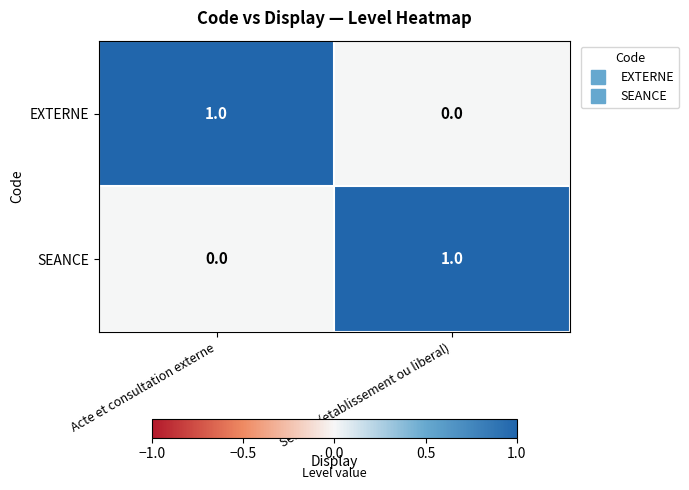

Rank the series at Acte et consultation externe from lowest to highest value.

SEANCE, EXTERNE